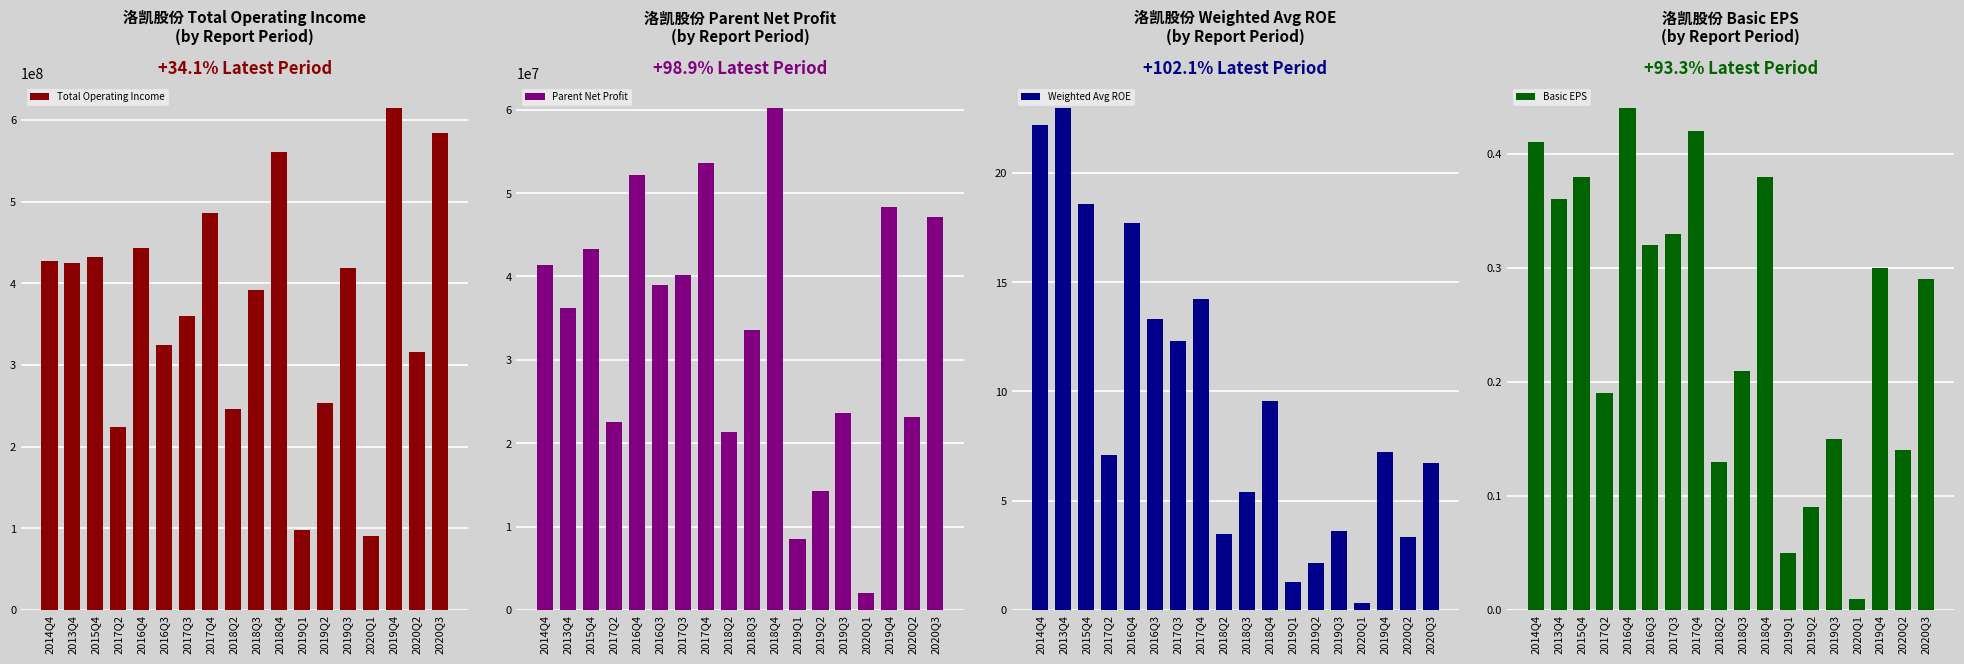

At which category does the chart reach its minimum across all series?

2020Q1